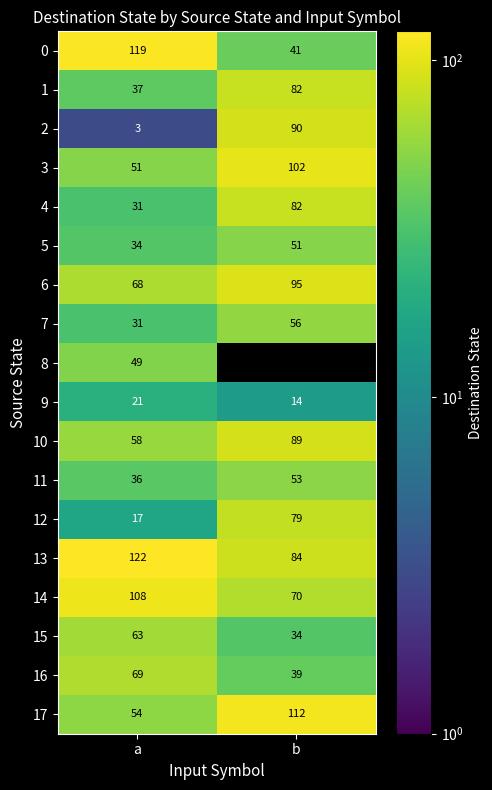

How many categories are shown in the chart?

2